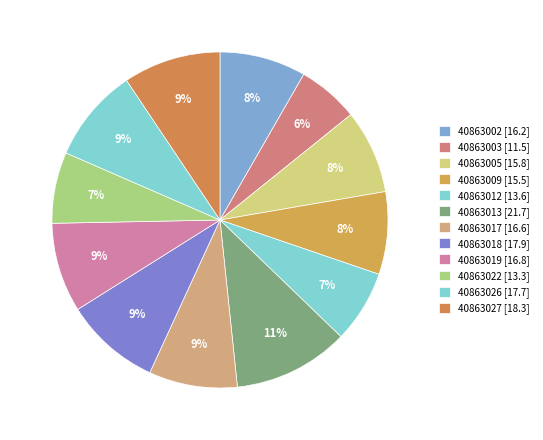

Which has a higher value, 40863013 or 40863026?

40863013